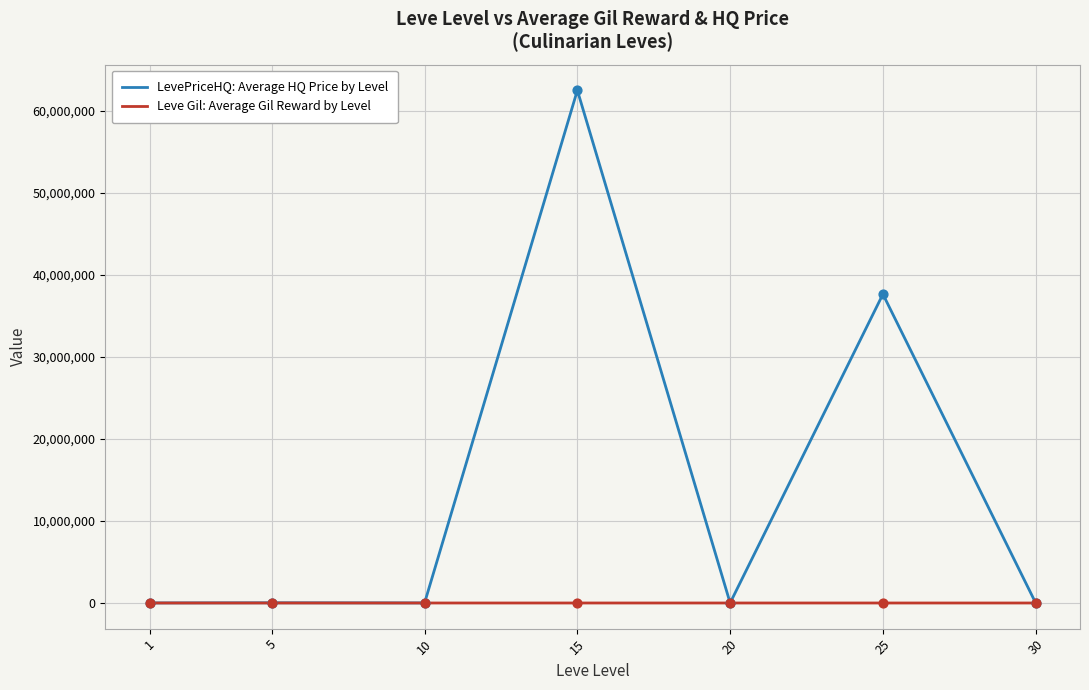

Which series has the largest total across all categories?

LevePriceHQ: Average HQ Price by Level